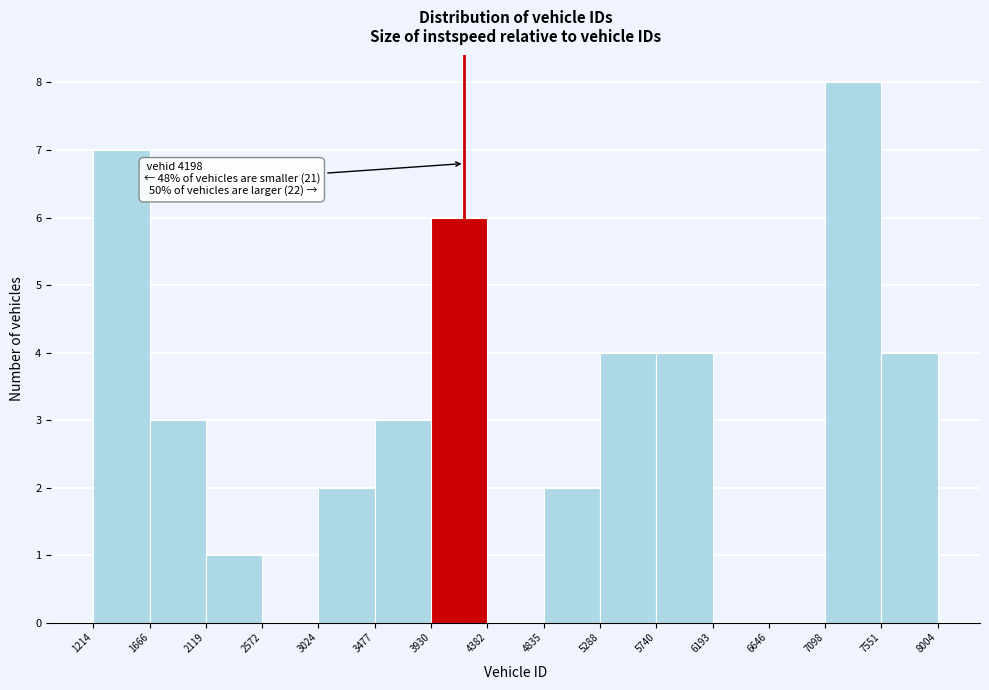

Over which range of the x-axis is the bar tallest?

7098 to 7551